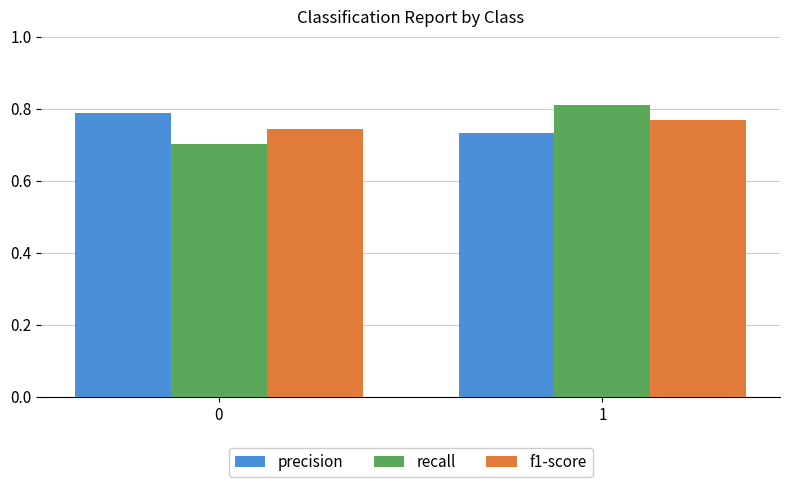

Is the value of precision at 0 greater than the value of recall at 1?

No